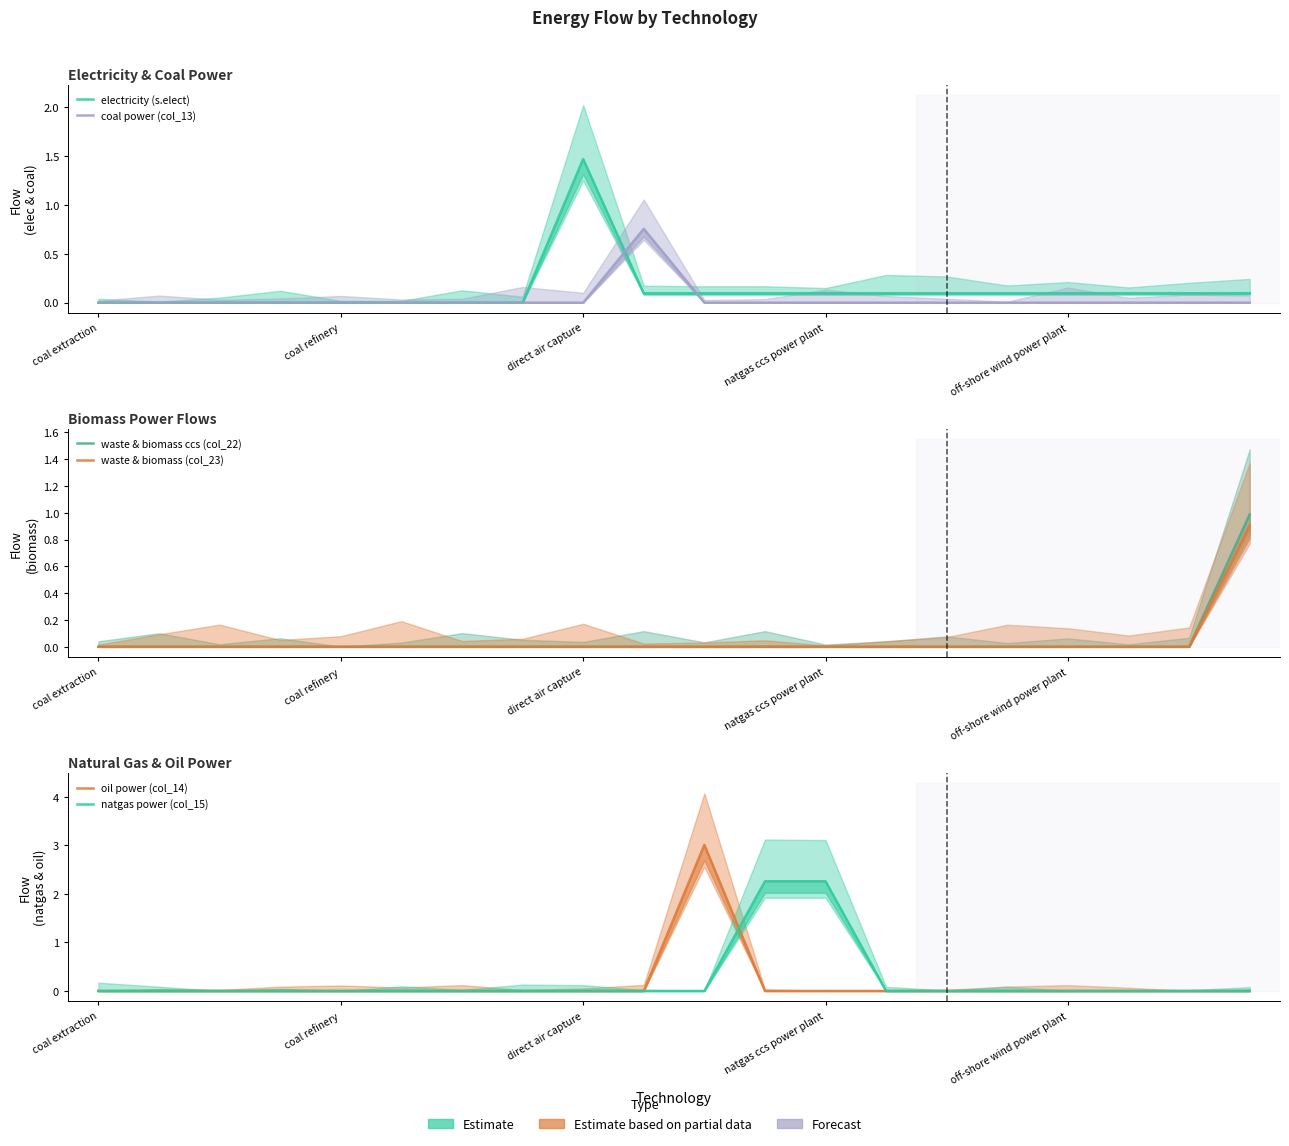

True or false: oil power (col_14) has more than 0 points higher than both neighbors.

True